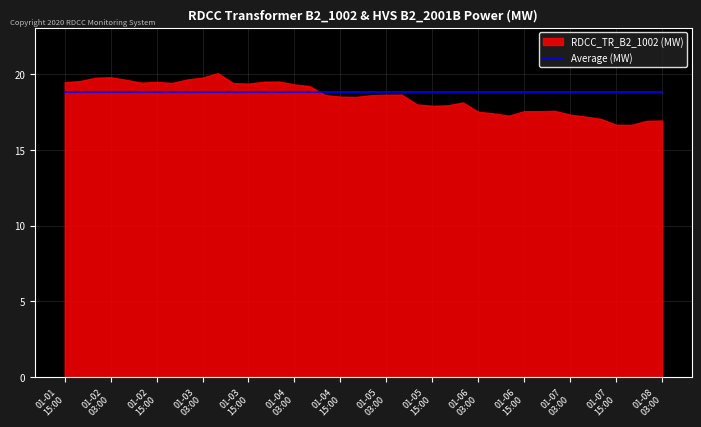

List the labels in order of value, smallest first.

2020-01-07 19:00:00, 2020-01-07 15:00:00, 2020-01-07 23:00:00, 2020-01-08 03:00:00, 2020-01-07 11:00:00, 2020-01-07 07:00:00, 2020-01-06 11:00:00, 2020-01-07 03:00:00, 2020-01-06 07:00:00, 2020-01-06 03:00:00, 2020-01-06 19:00:00, 2020-01-06 15:00:00, 2020-01-06 23:00:00, 2020-01-05 15:00:00, 2020-01-05 19:00:00, 2020-01-05 11:00:00, 2020-01-05 23:00:00, 2020-01-04 19:00:00, 2020-01-04 15:00:00, 2020-01-04 23:00:00, 2020-01-04 11:00:00, 2020-01-05 03:00:00, 2020-01-05 07:00:00, 2020-01-04 07:00:00, 2020-01-04 03:00:00, 2020-01-03 15:00:00, 2020-01-03 11:00:00, 2020-01-02 19:00:00, 2020-01-02 11:00:00, 2020-01-01 15:00:00, 2020-01-02 15:00:00, 2020-01-03 19:00:00, 2020-01-03 23:00:00, 2020-01-01 19:00:00, 2020-01-02 07:00:00, 2020-01-02 23:00:00, 2020-01-01 23:00:00, 2020-01-03 03:00:00, 2020-01-02 03:00:00, 2020-01-03 07:00:00